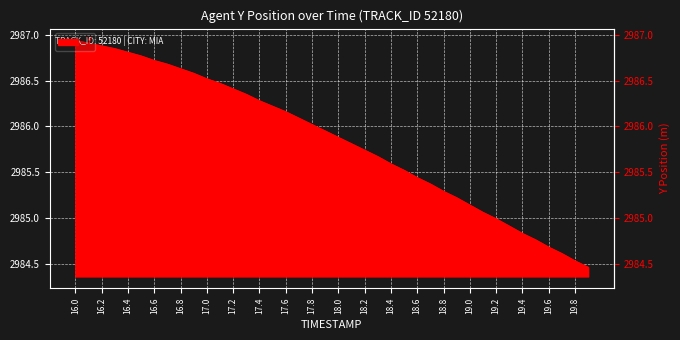

Does the chart display data point markers on the line(s)?

No